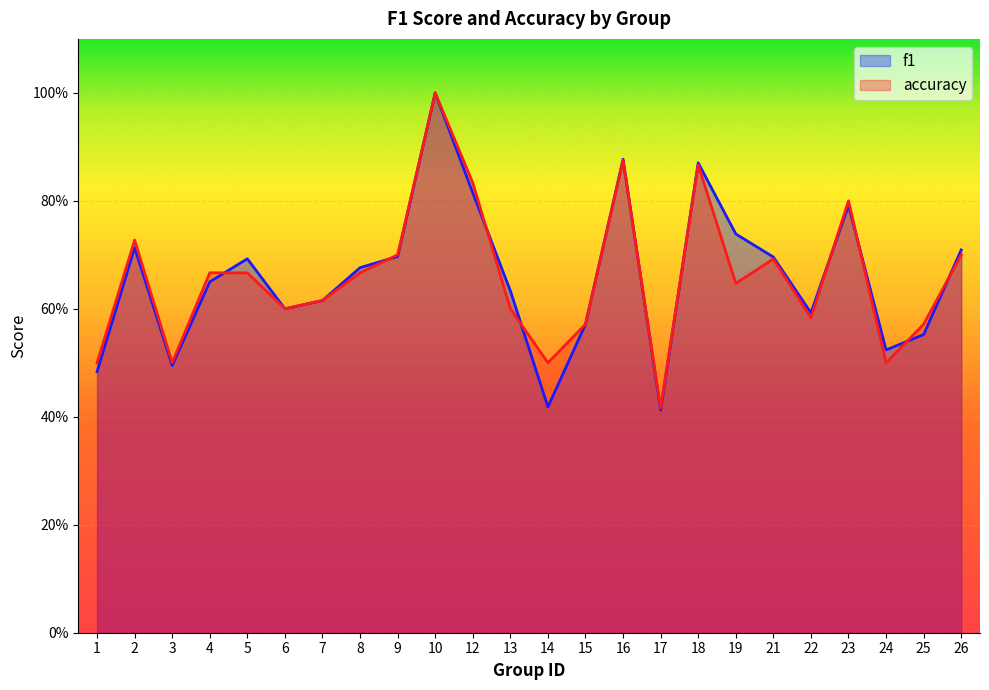

Which series has the largest total across all categories?

f1